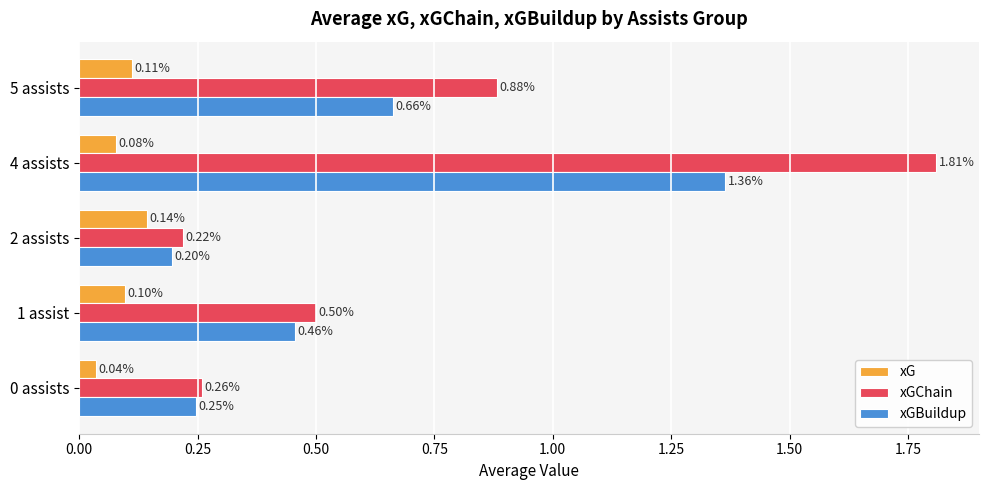

Rank the series by their maximum value, from highest to lowest.

xGChain, xGBuildup, xG